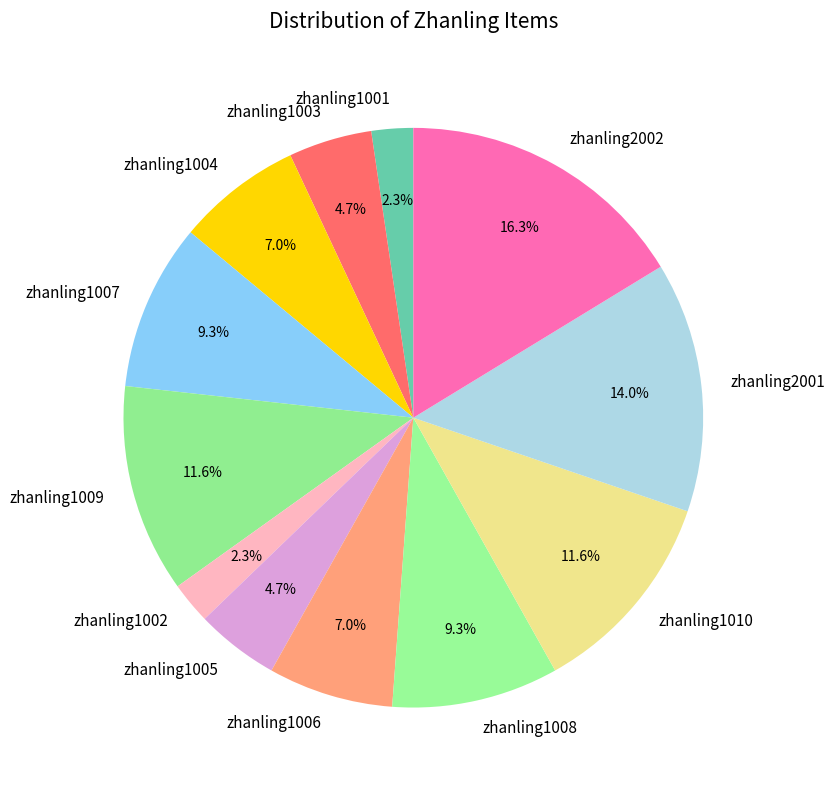

Between zhanling1009 and zhanling1007, which is larger?

zhanling1009